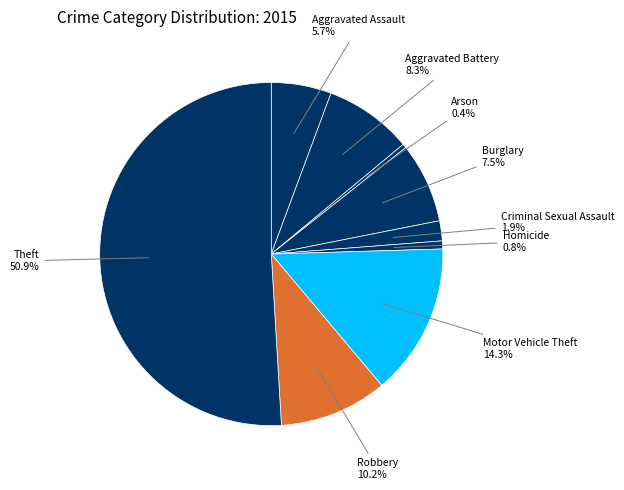

Count the number of slices in the pie.

9